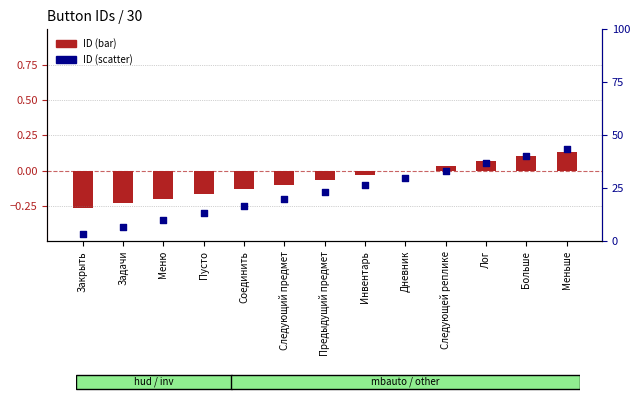

Is the value of ID (bar) at Лог greater than the value of ID (scatter) at Закрыть?

No